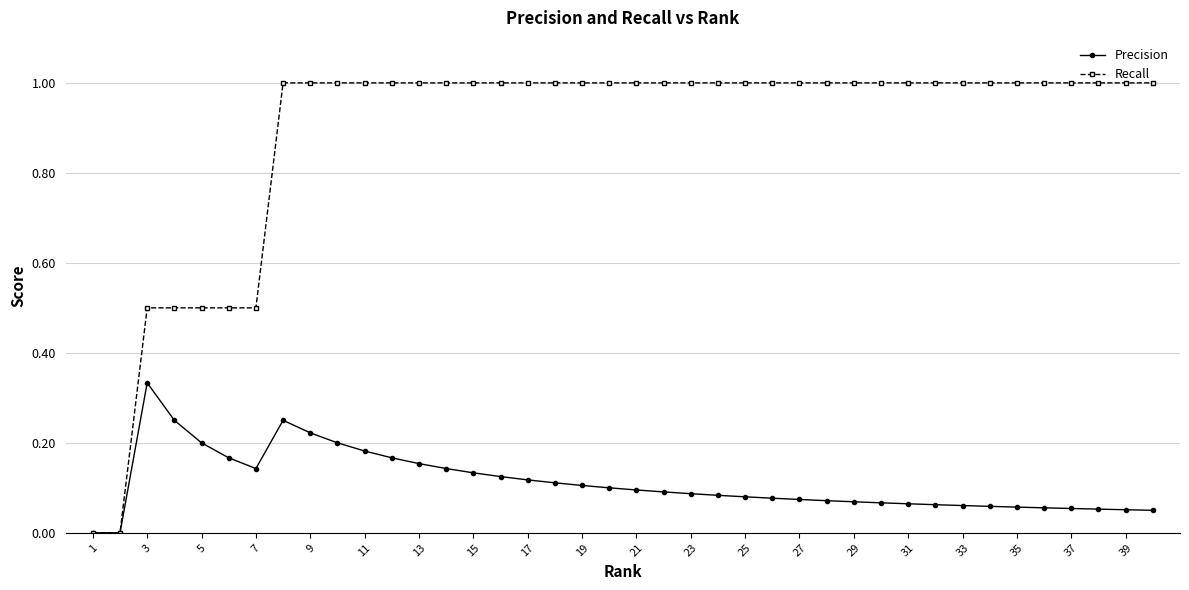

Which series has the largest total across all categories?

Recall